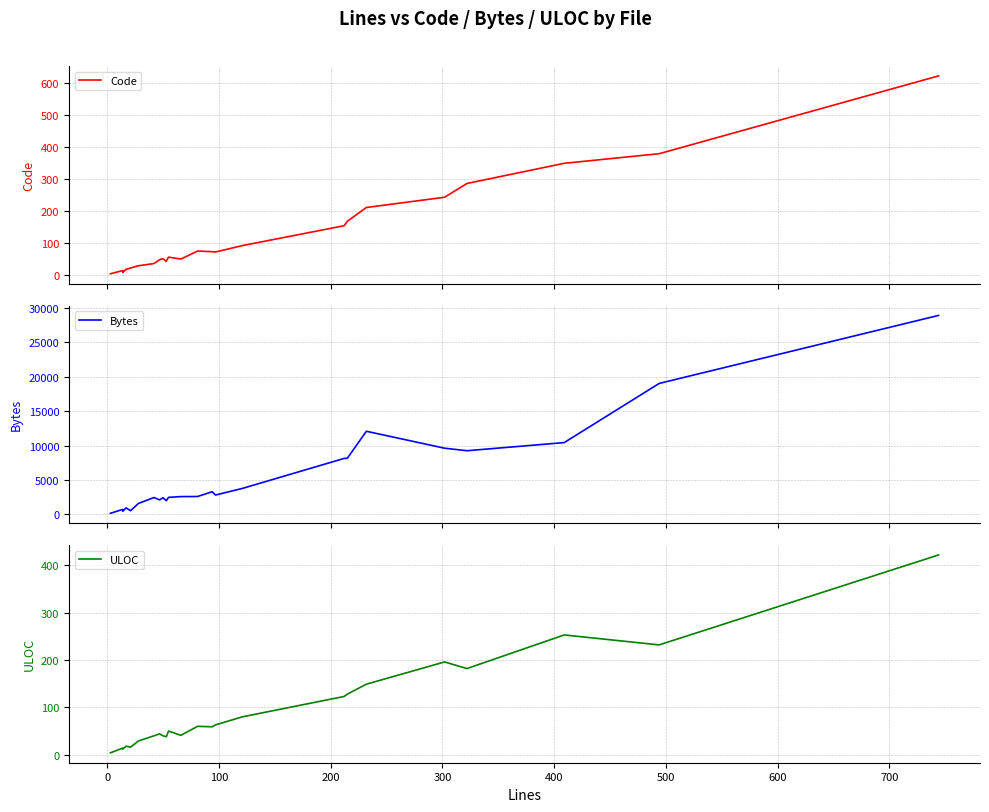

Reading left to right, extract all data points from this chart.

Code: 3	13	7	17	21	28	35	47	50	42	55	49	74	72	71	91	153	167	210	242	285	348	378	621
Bytes: 145	713	442	934	520	1574	2439	2095	2408	1983	2463	2574	2586	3280	2800	3759	8117	8154	12070	9609	9243	10424	19025	28912
ULOC: 4	14	12	18	16	29	40	44	40	38	50	41	60	59	63	80	123	128	149	196	182	253	232	422